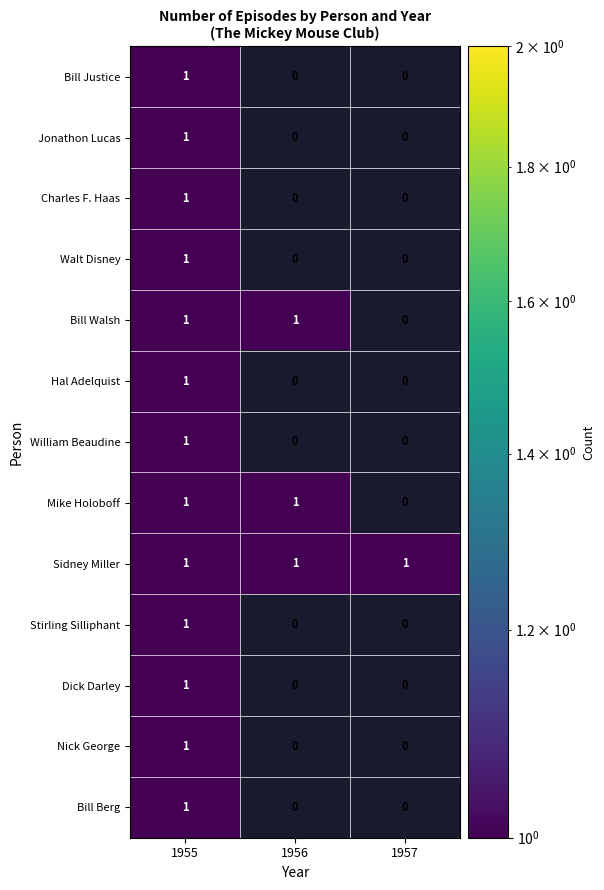

Reading left to right, transcribe all the data shown in this chart.

Bill Justice: 1955=1	1956=0	1957=0
Jonathon Lucas: 1955=1	1956=0	1957=0
Charles F. Haas: 1955=1	1956=0	1957=0
Walt Disney: 1955=1	1956=0	1957=0
Bill Walsh: 1955=1	1956=1	1957=0
Hal Adelquist: 1955=1	1956=0	1957=0
William Beaudine: 1955=1	1956=0	1957=0
Mike Holoboff: 1955=1	1956=1	1957=0
Sidney Miller: 1955=1	1956=1	1957=1
Stirling Silliphant: 1955=1	1956=0	1957=0
Dick Darley: 1955=1	1956=0	1957=0
Nick George: 1955=1	1956=0	1957=0
Bill Berg: 1955=1	1956=0	1957=0